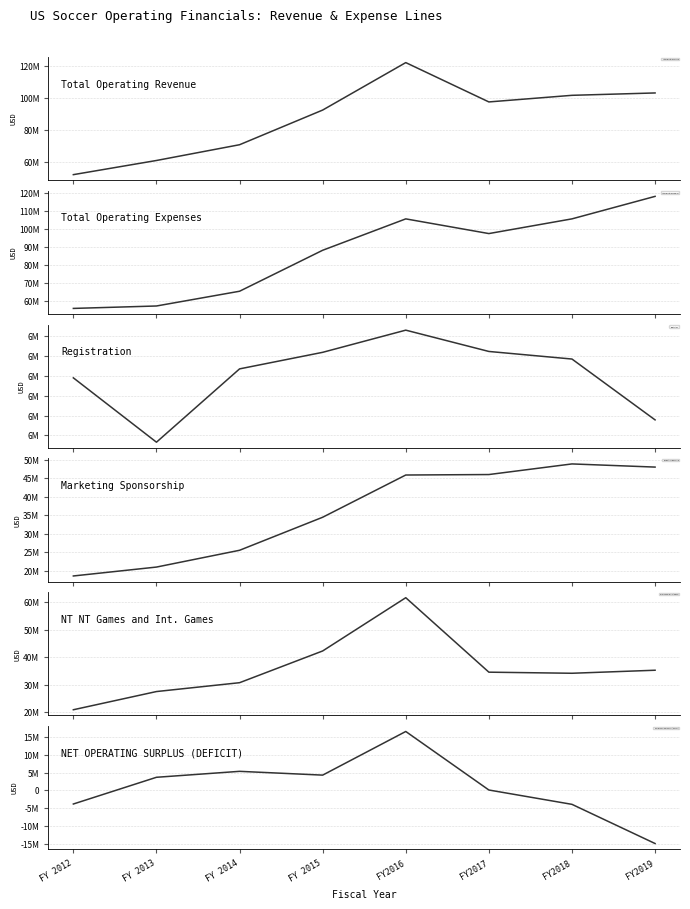

The value of NT NT Games and Int. Games at FY2018 is 11570297. True or false?

False